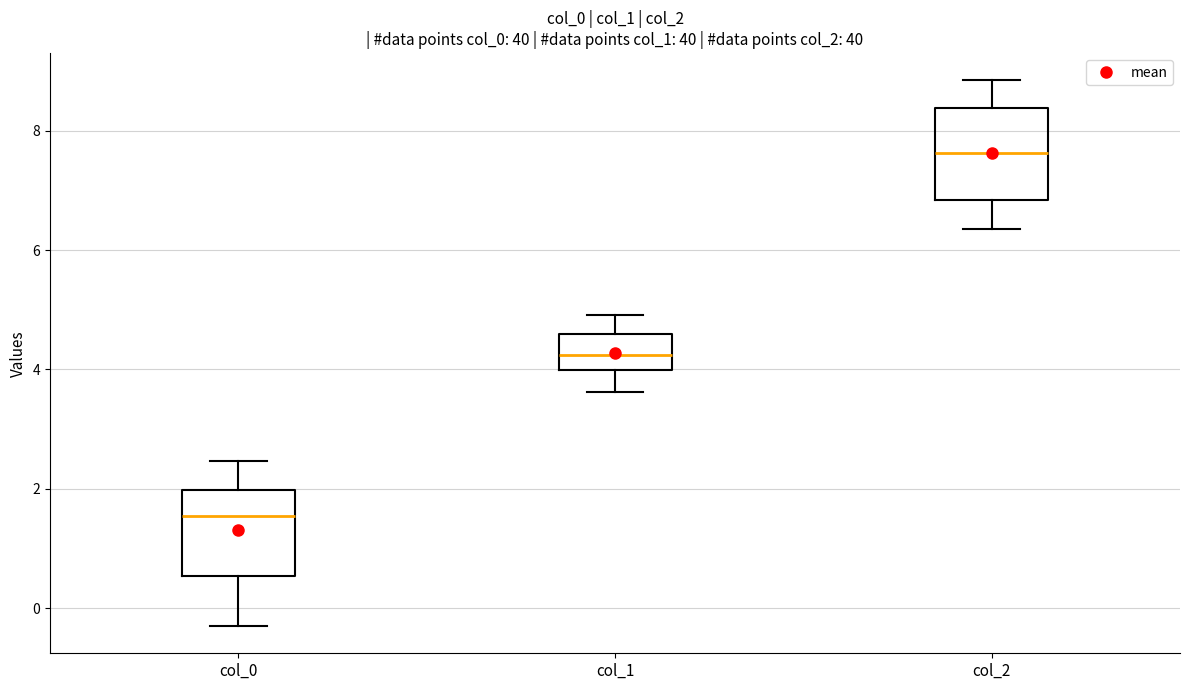

Reading left to right, transcribe this box plot: for each box, give where its median line is, the range the box spans, and where its two whiskers end, as read against the y-axis. The values are not printed on the chart, so give them approximately, as read against the axis.

col_0: median 1.6, box 0.6 to 2.0, whiskers -0.2 to 2.4
col_1: median 4.2, box 4.0 to 4.6, whiskers 3.6 to 5.0
col_2: median 7.6, box 6.8 to 8.4, whiskers 6.4 to 8.8